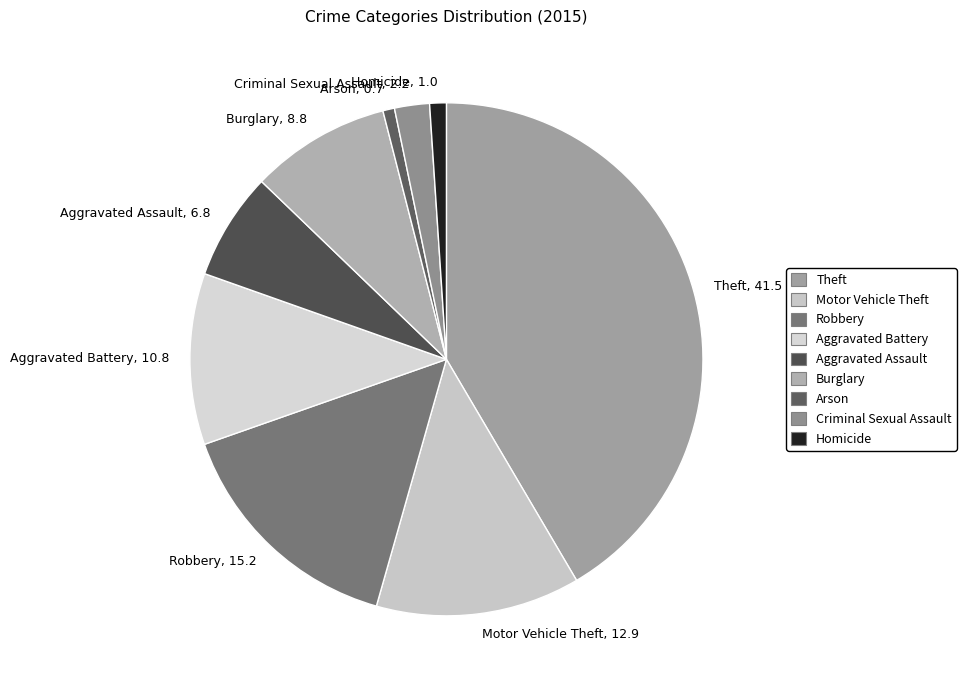

The Motor Vehicle Theft slice represents 13% of the pie. True or false?

True